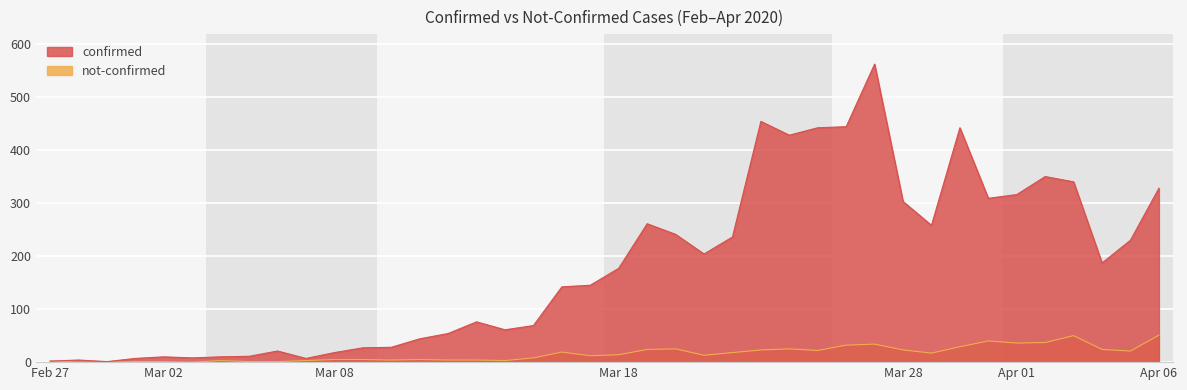

The confirmed series shows 4 at 2020-03-07. True or false?

False